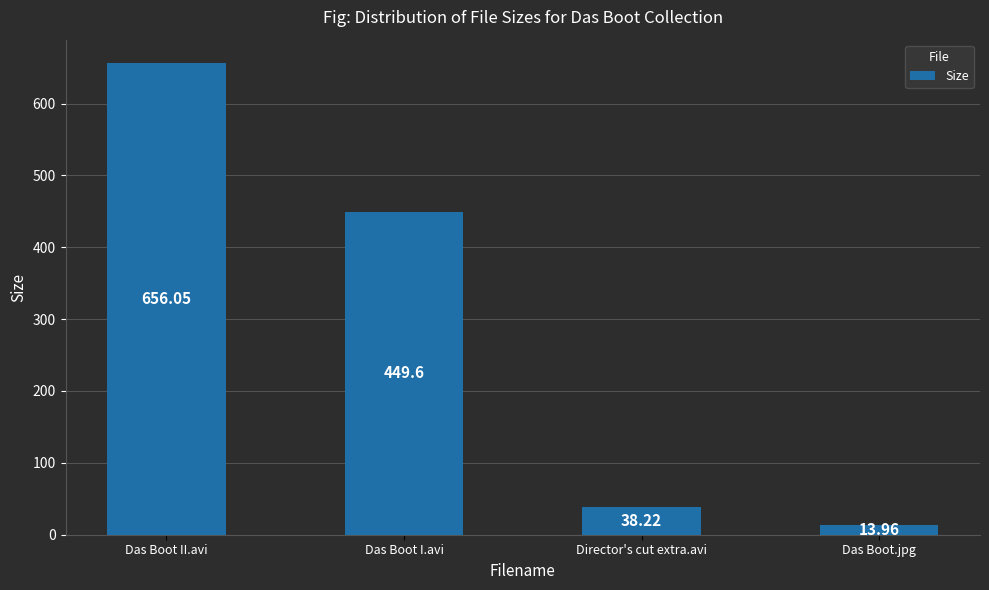

At which label does the data first exceed 449?

Das Boot II.avi